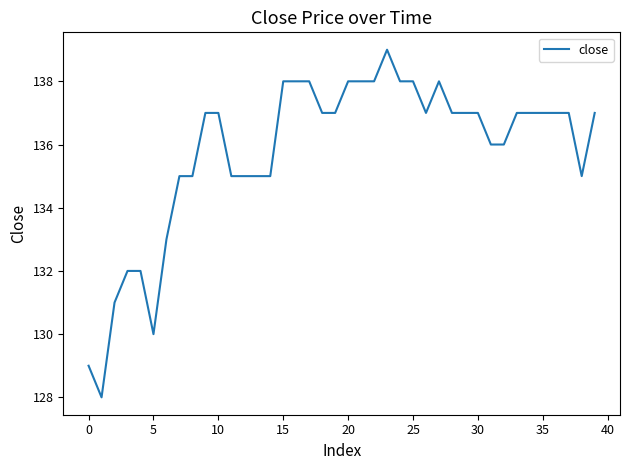

What is the difference between the maximum and minimum values?

11